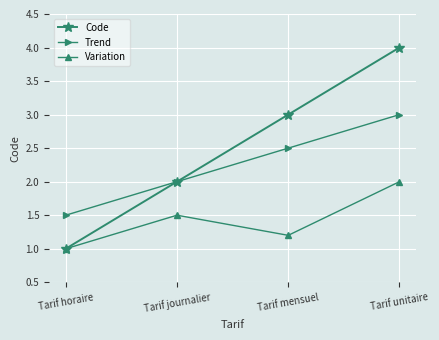

What is the approximate value of Trend at Tarif unitaire?

3.0